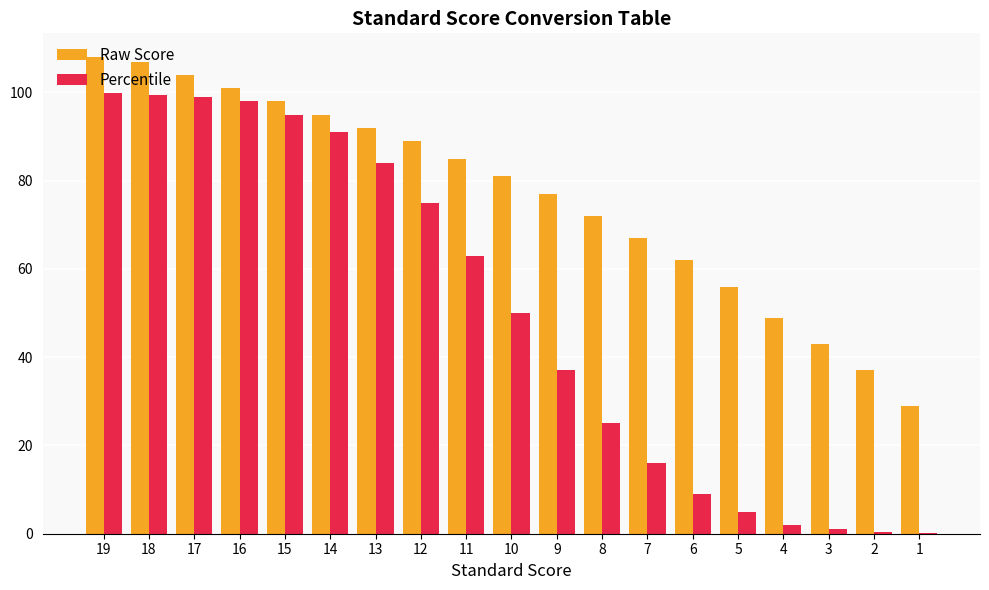

What is the difference between the Percentile values at 17 and 18?

0.5